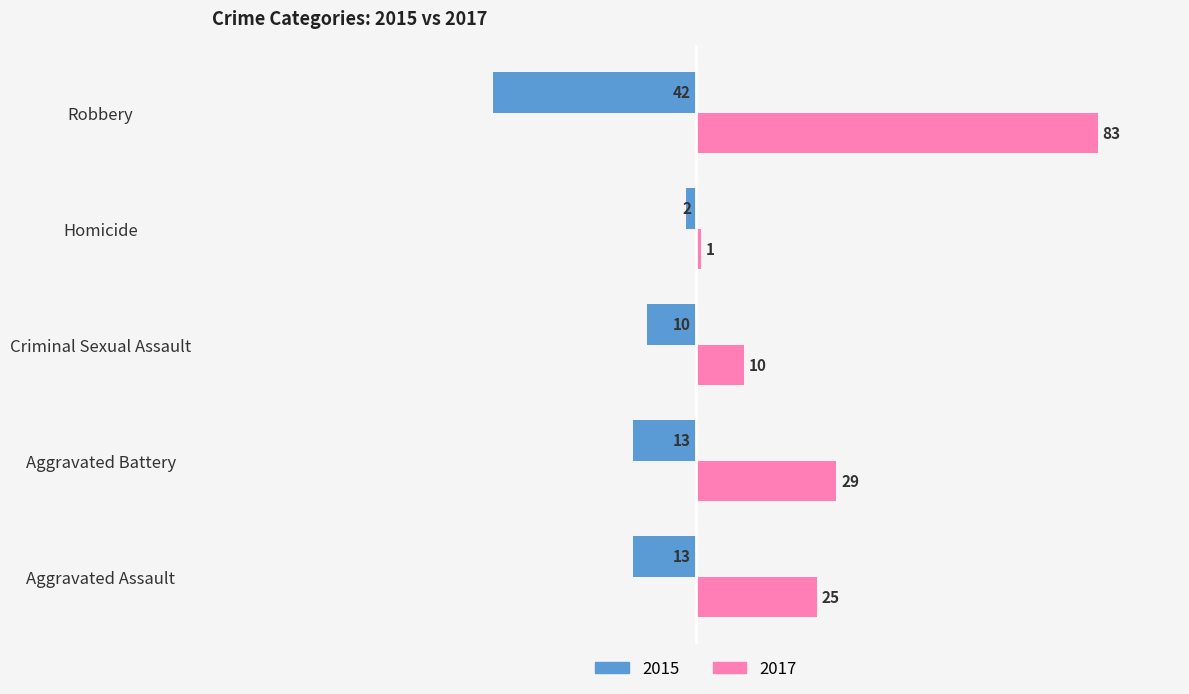

At how many categories does at least one series exceed 56?

1